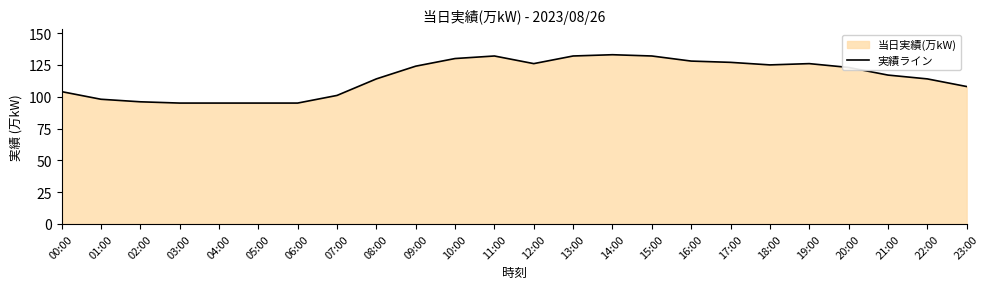

What is the ratio of the value at 00:00 to the value at 10:00?

0.8